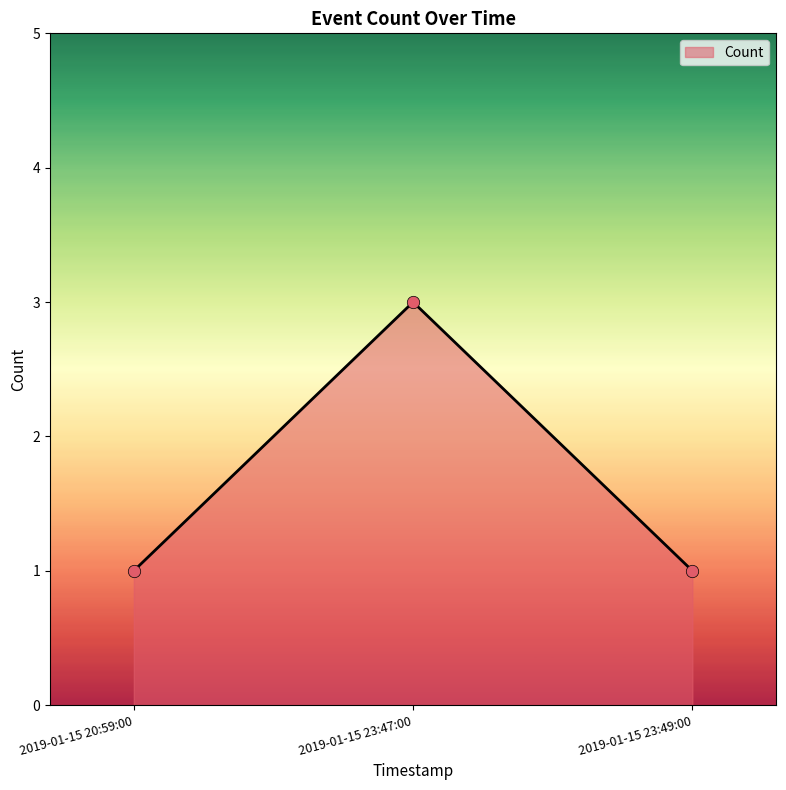

What is the change in value from 2019-01-15 23:47:00 to 2019-01-15 23:49:00?

-2